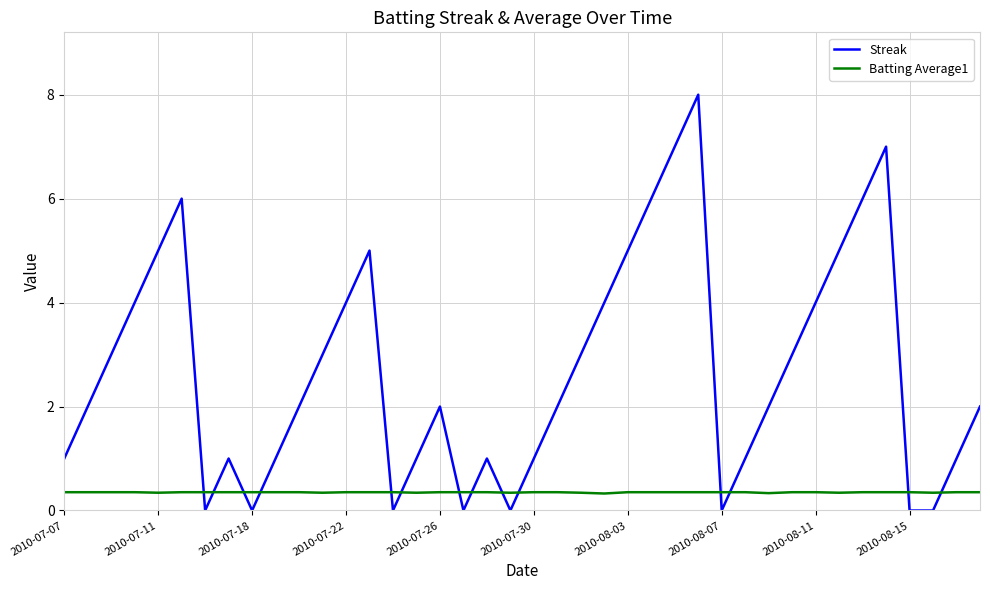

What is the maximum value shown in the chart?

8.0